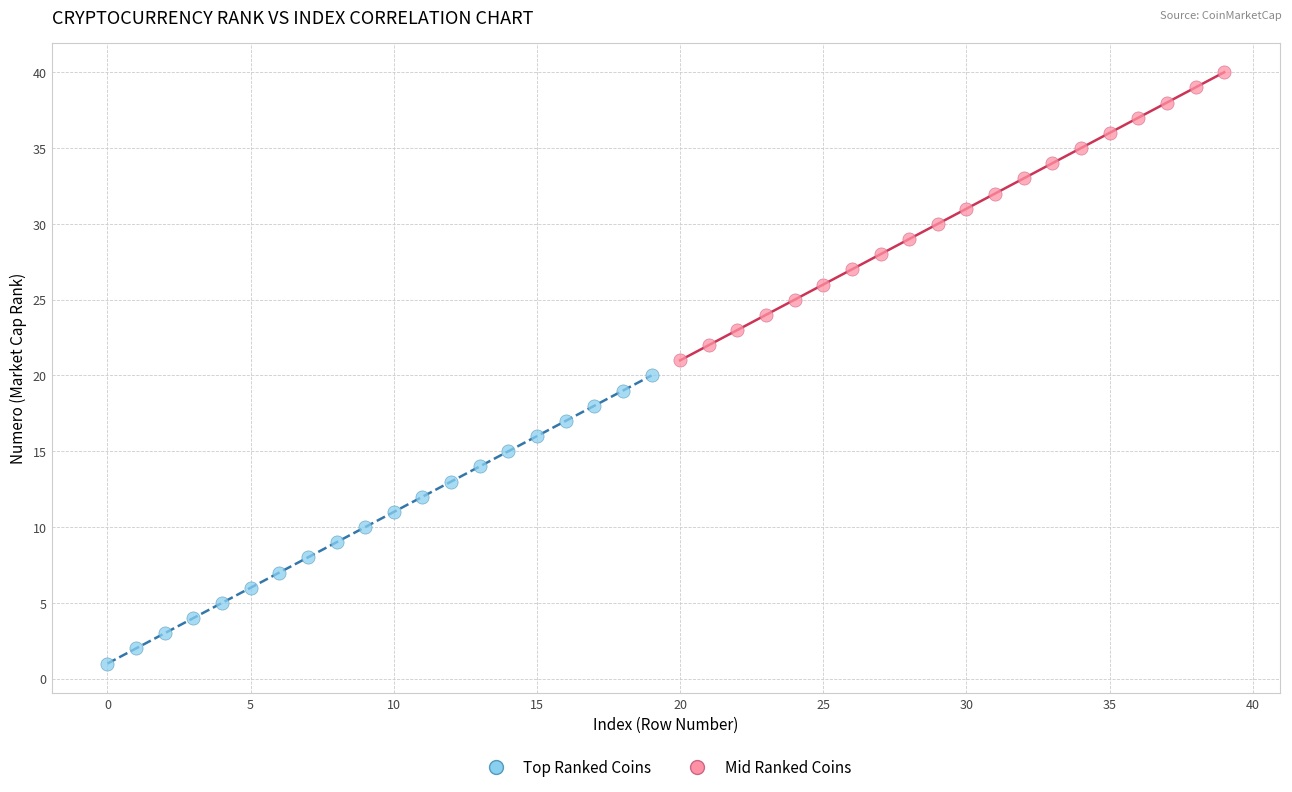

Which series contains the lowest Y value?

Top Ranked Coins